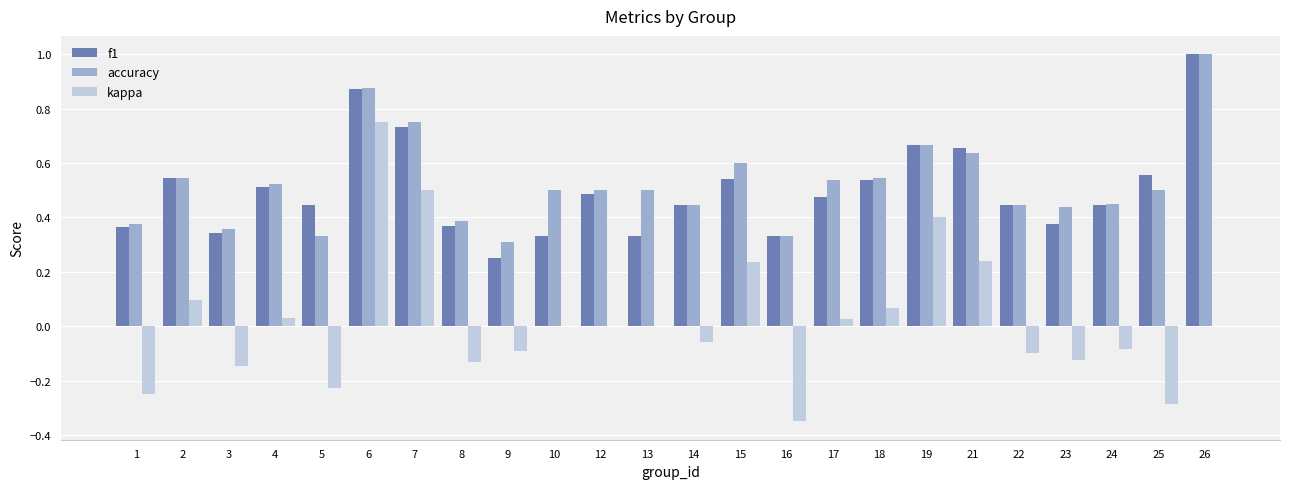

At which label does accuracy reach its peak?

26